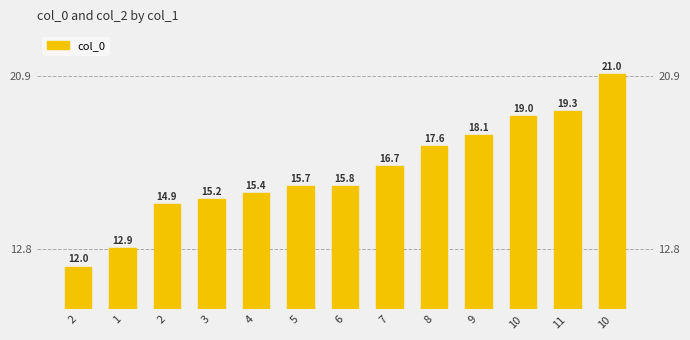

What is the ratio of the value at 7 to the value at 11?

0.9